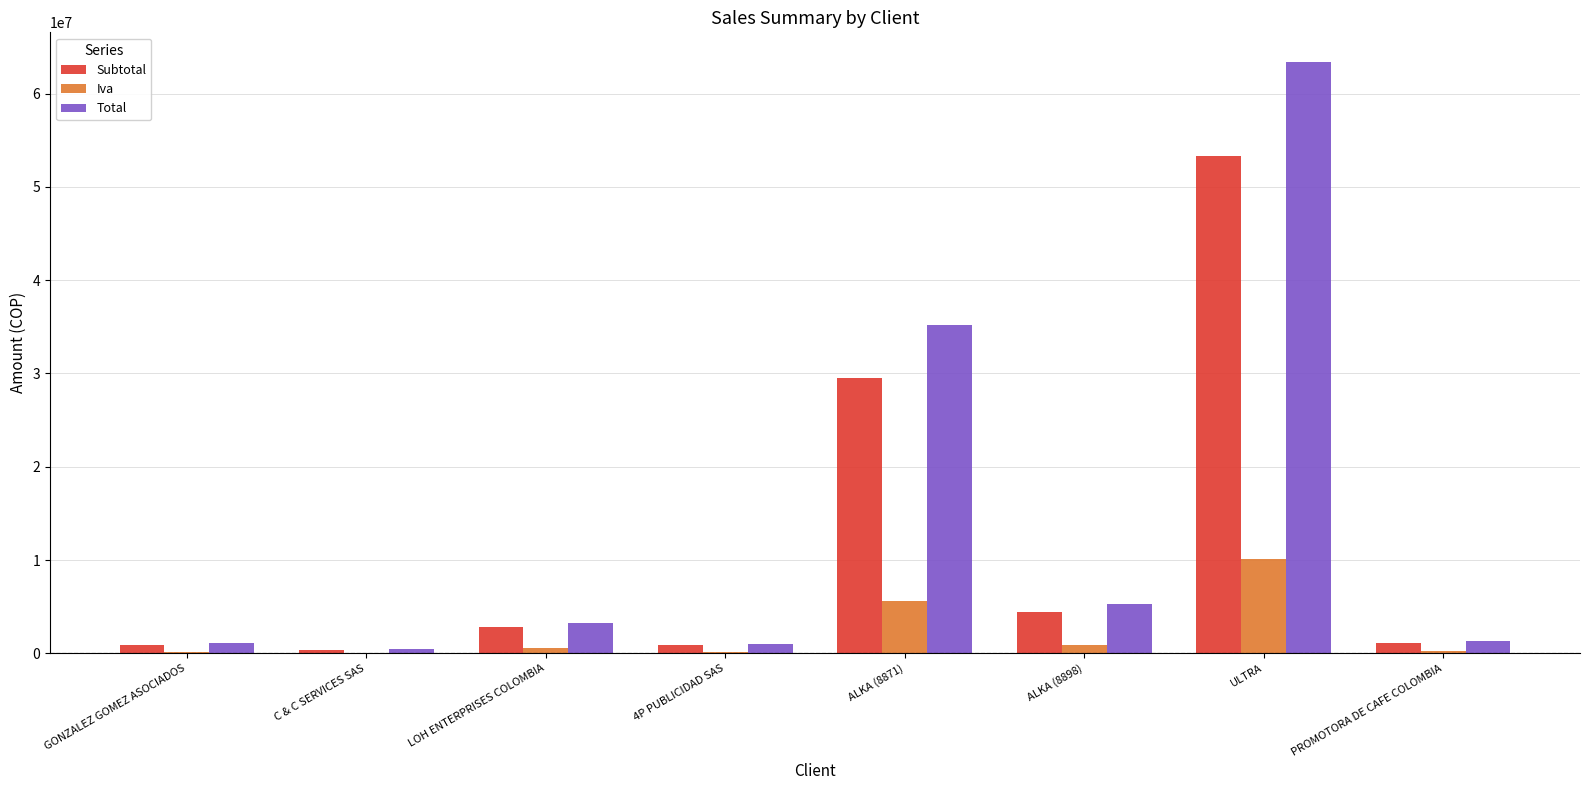

What is the maximum value for Iva?

10123001.6